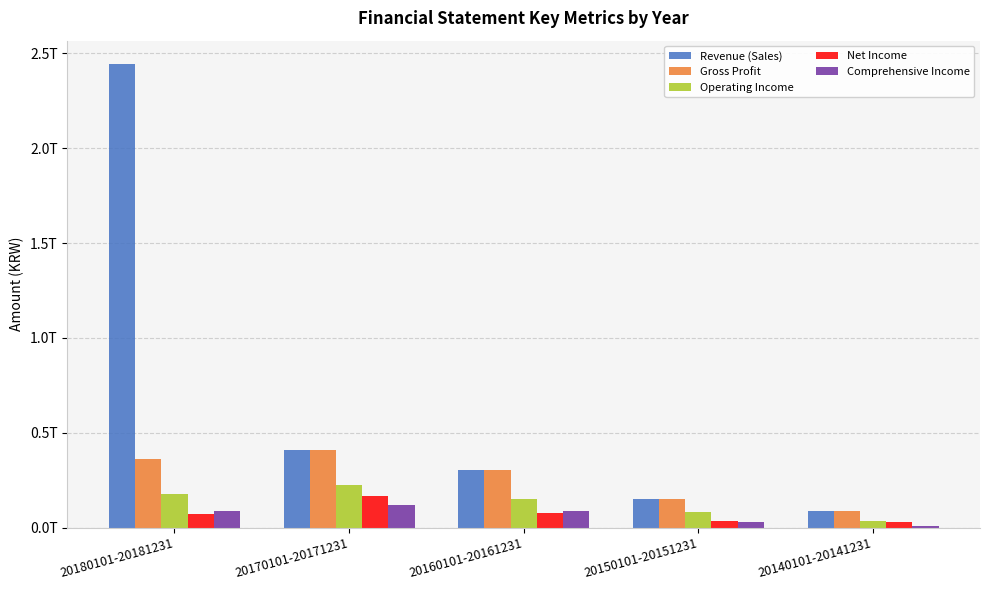

List the labels in order of Revenue (Sales) value, largest first.

20180101-20181231, 20170101-20171231, 20160101-20161231, 20150101-20151231, 20140101-20141231